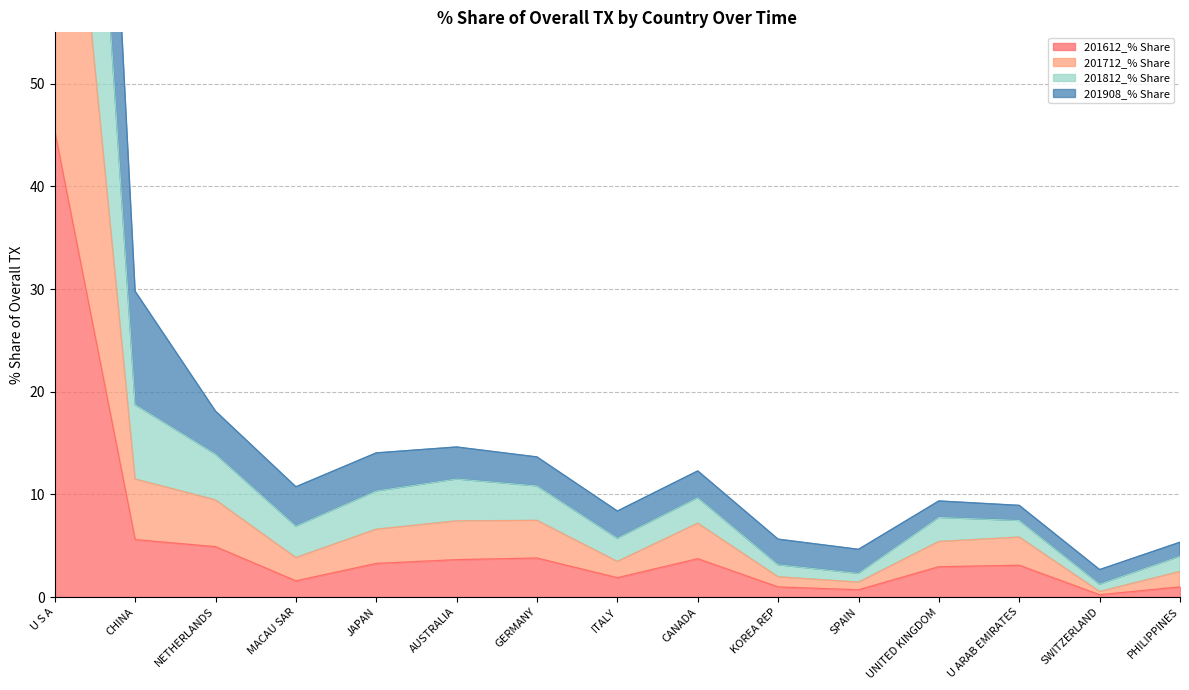

The 201908_% Share series shows 138.4 at U S A. True or false?

True